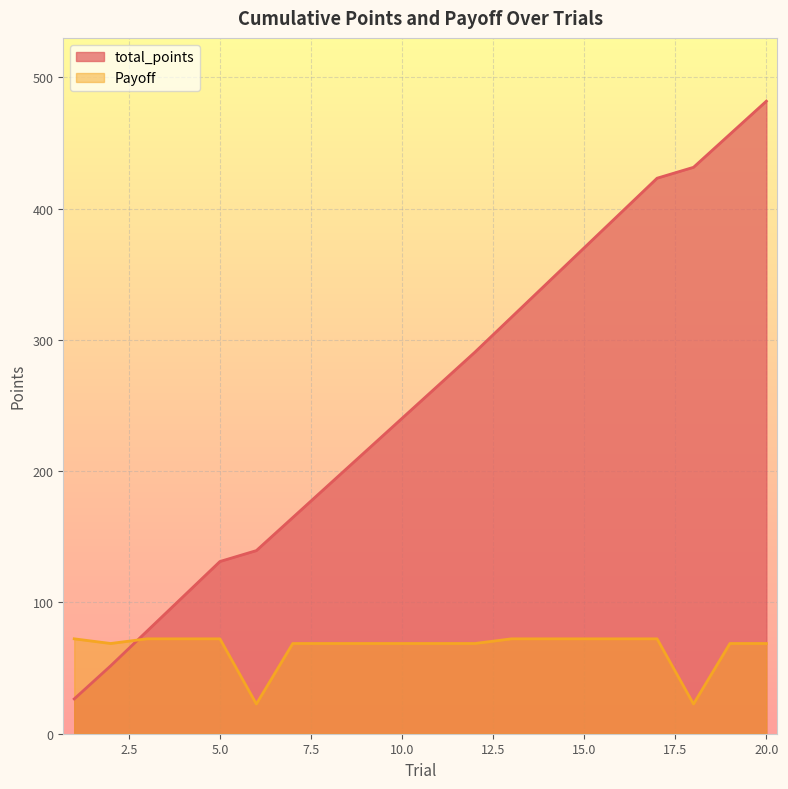

True or false: Payoff and total_points cross at least once.

True